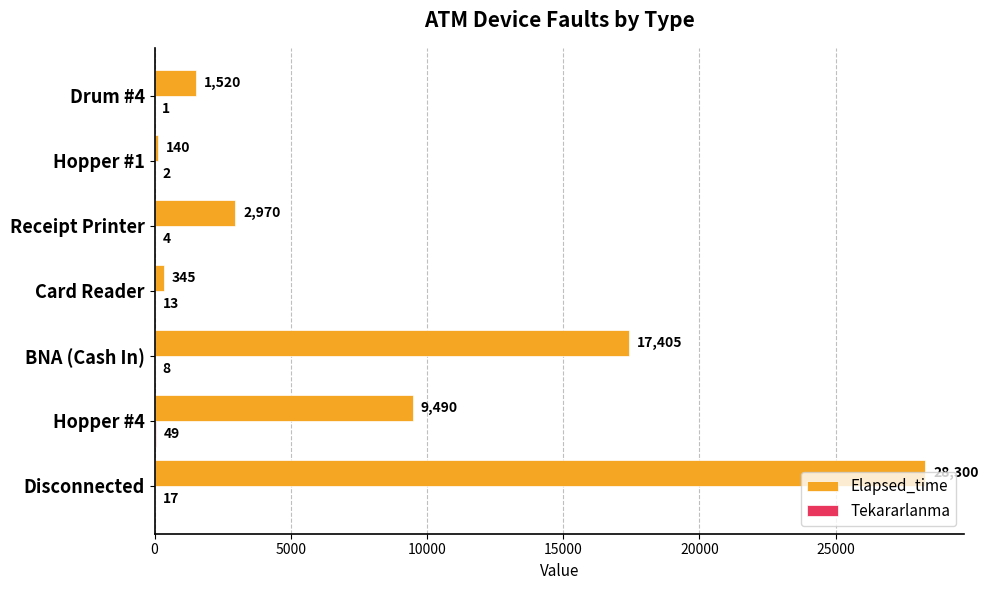

At which label does Elapsed_time reach its peak?

Disconnected